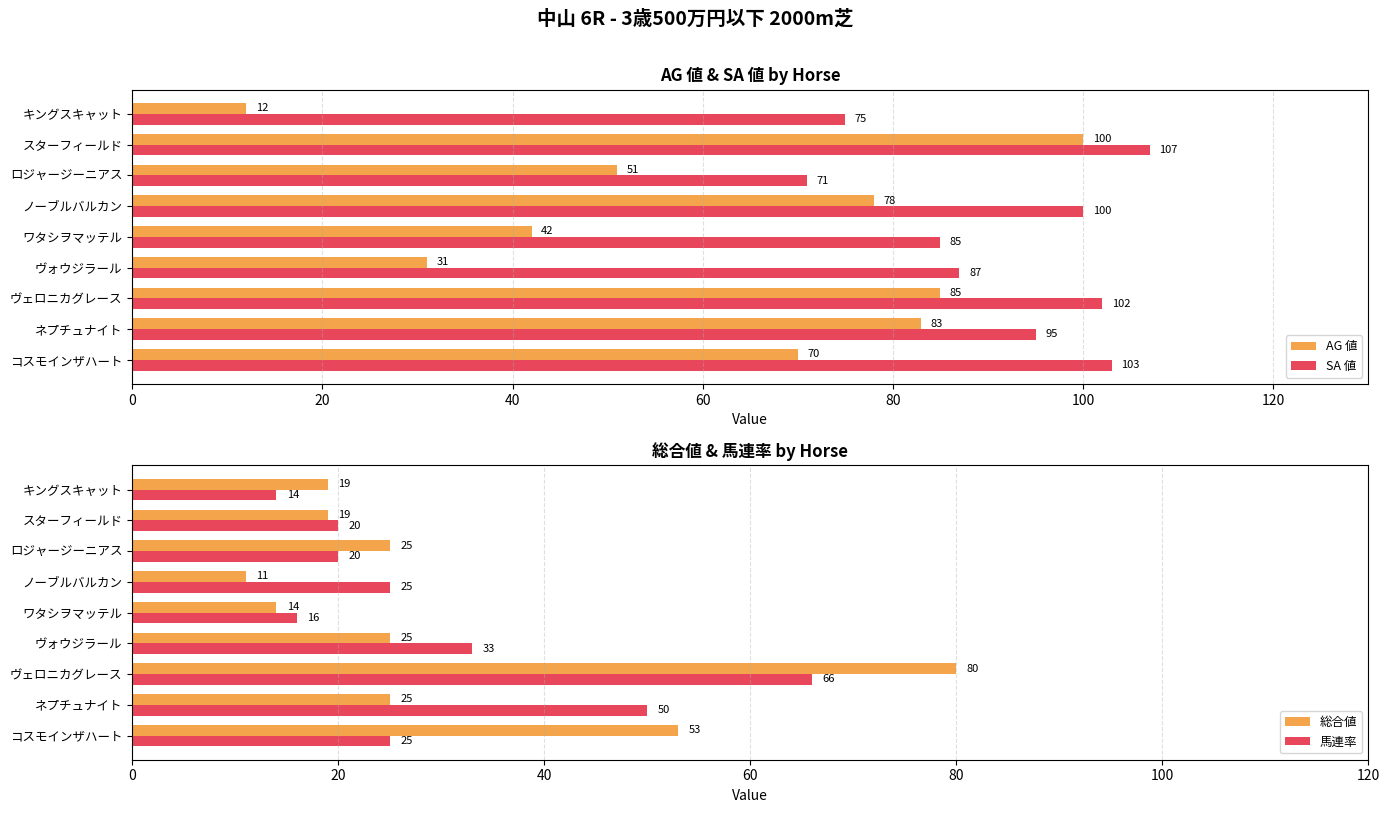

What is the sum of all SA 値 values?

825